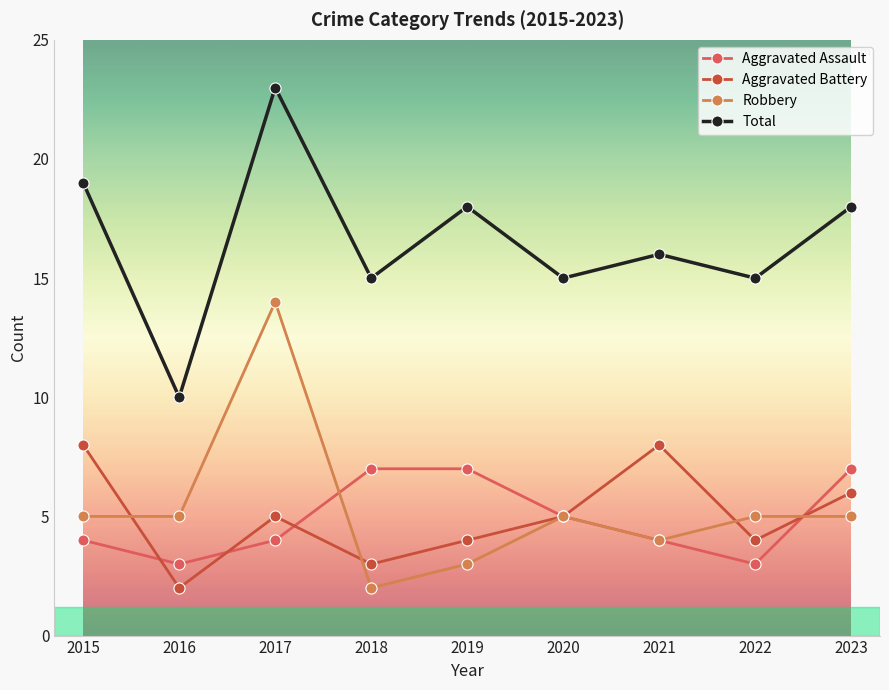

Reading right to left, list all the values displayed in this chart.

Aggravated Assault: 2023=7	2022=3	2021=4	2020=5	2019=7	2018=7	2017=4	2016=3	2015=4
Aggravated Battery: 2023=6	2022=4	2021=8	2020=5	2019=4	2018=3	2017=5	2016=2	2015=8
Robbery: 2023=5	2022=5	2021=4	2020=5	2019=3	2018=2	2017=14	2016=5	2015=5
Total: 2023=18	2022=15	2021=16	2020=15	2019=18	2018=15	2017=23	2016=10	2015=19